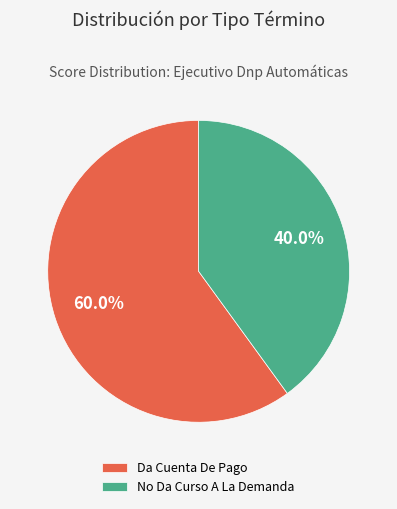

Combined, do No Da Curso A La Demanda and Da Cuenta De Pago account for over 50%?

Yes